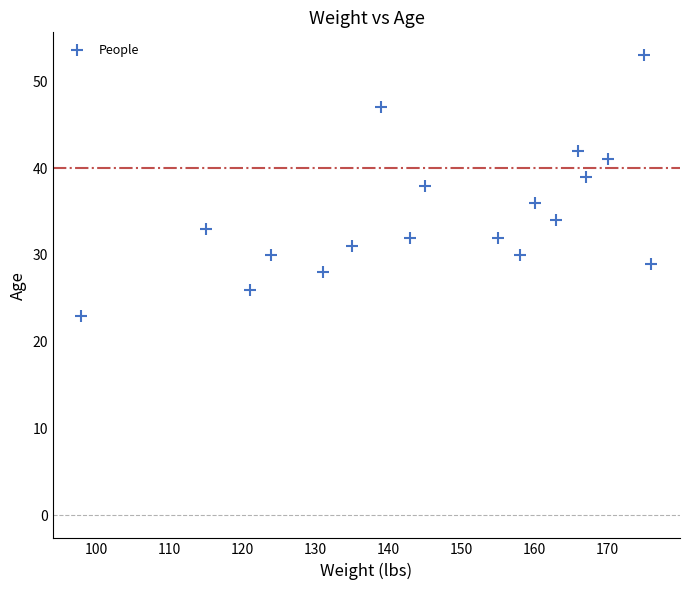

What is the range of Y values (max minus min)?

30